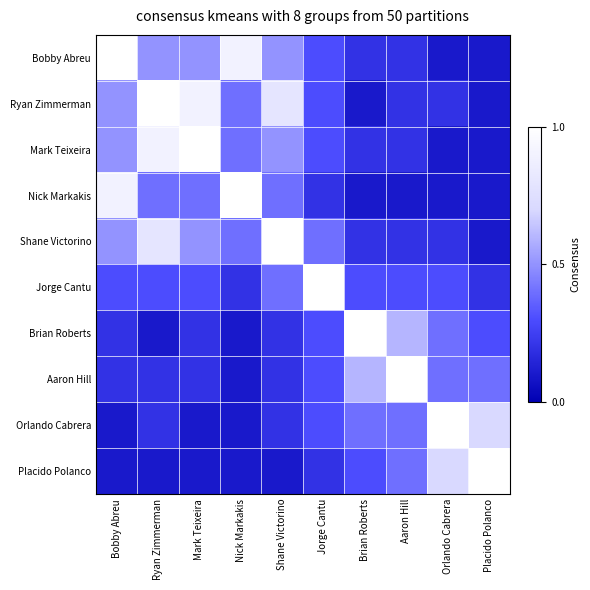

Which has a higher value, Aaron Hill or Nick Markakis?

Nick Markakis